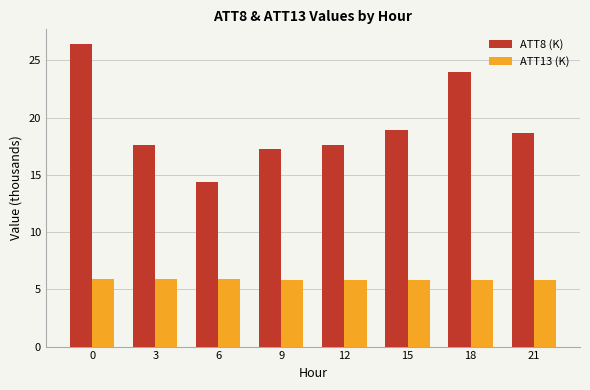

Is it true that ATT8 (K) equals 30.9 at 3?

False